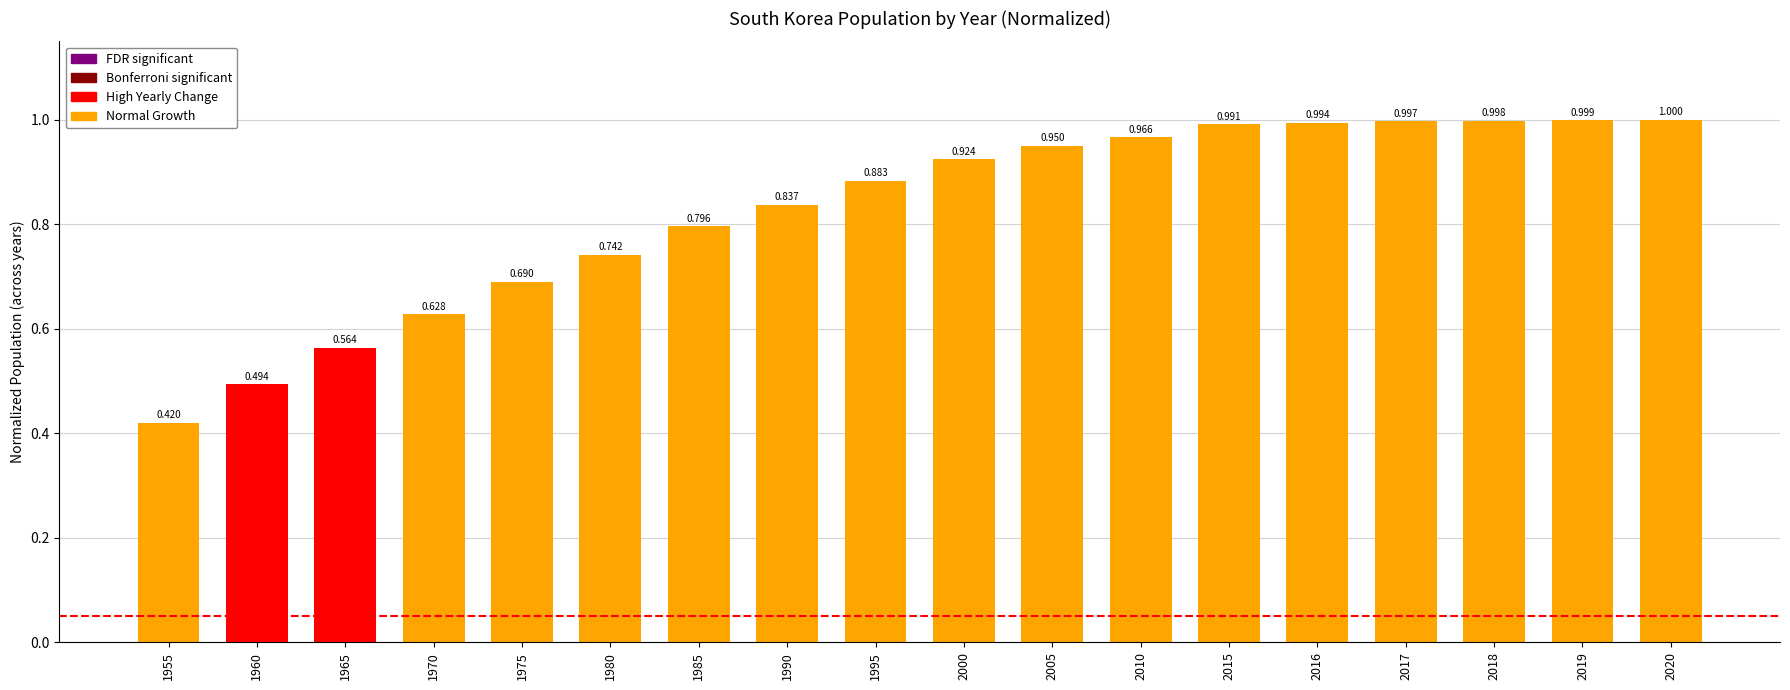

List the labels in order of value, smallest first.

1955, 1960, 1965, 1970, 1975, 1980, 1985, 1990, 1995, 2000, 2005, 2010, 2015, 2016, 2017, 2018, 2019, 2020